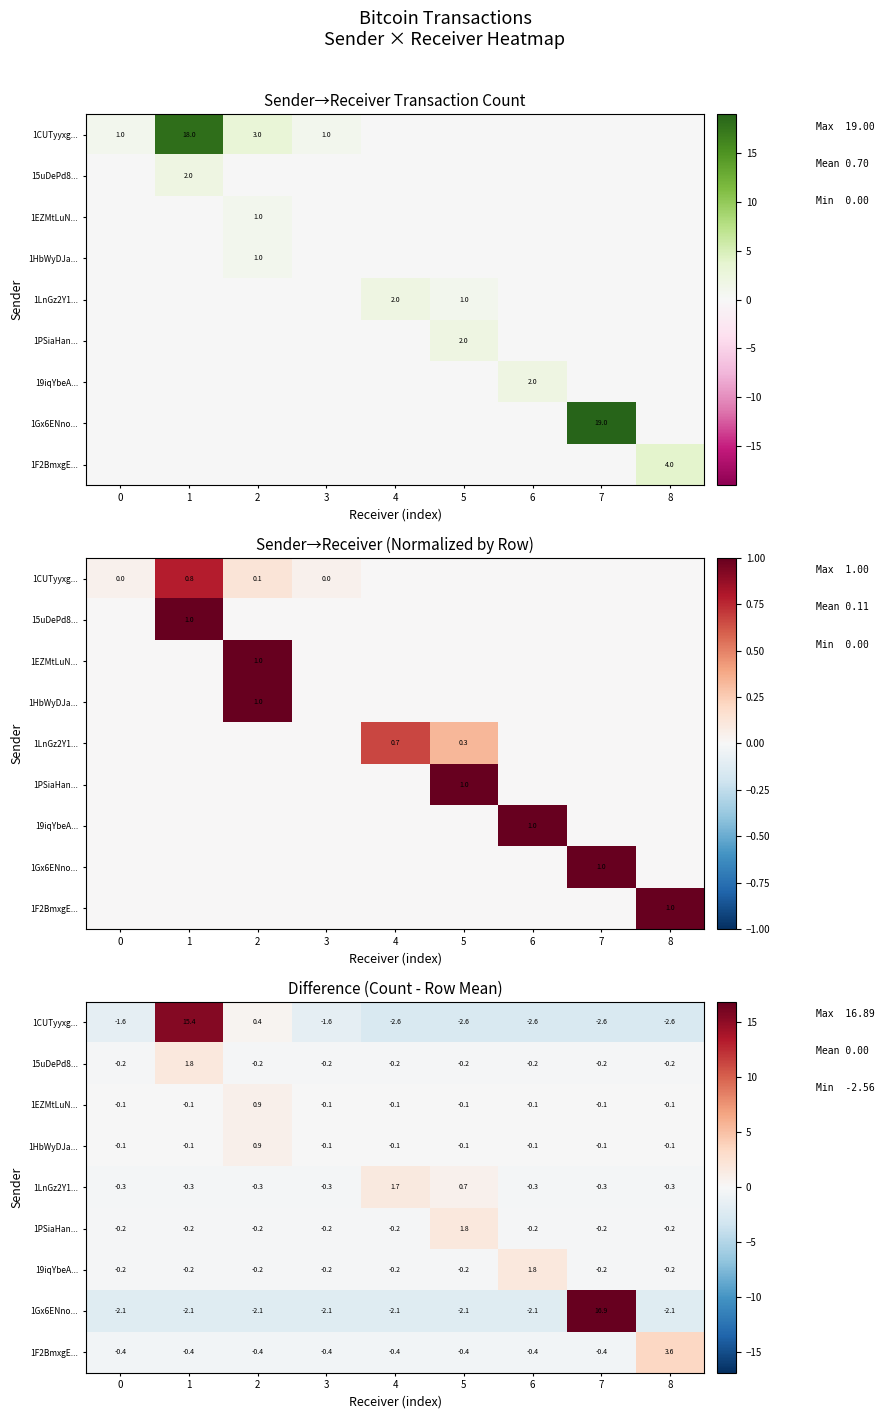

Which category has the highest value across all series?

7